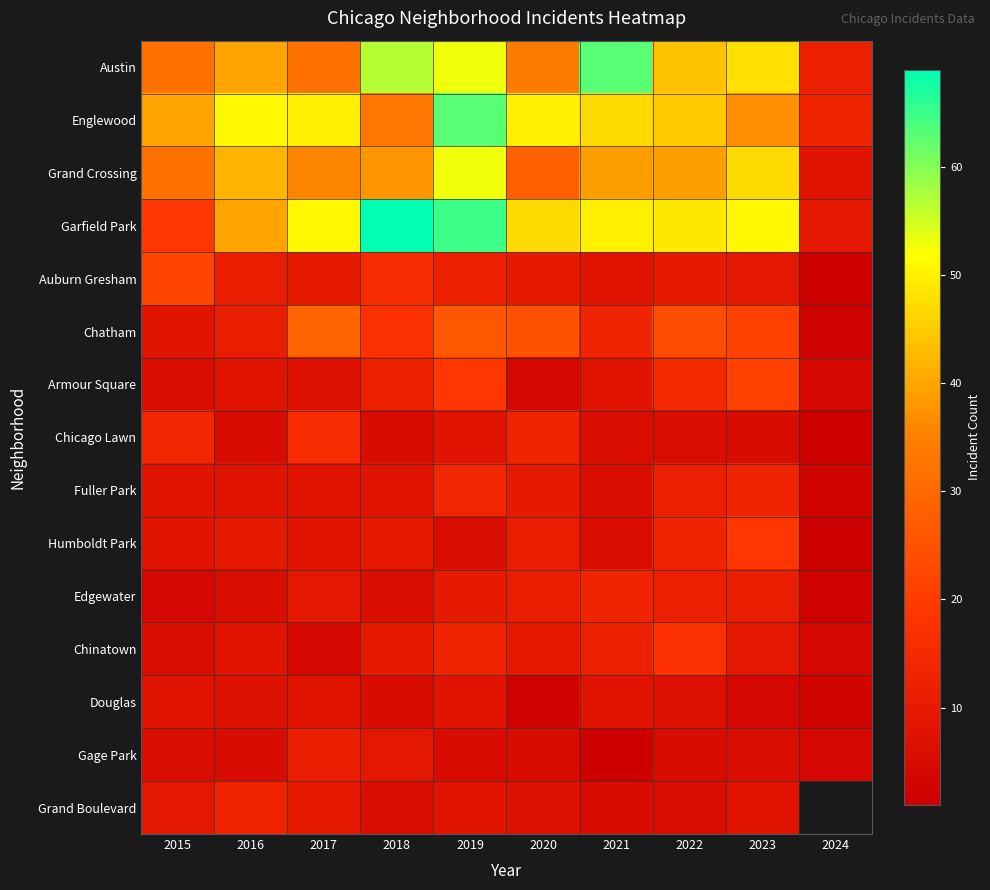

Where is Armour Square nearest to the value 12?

2018